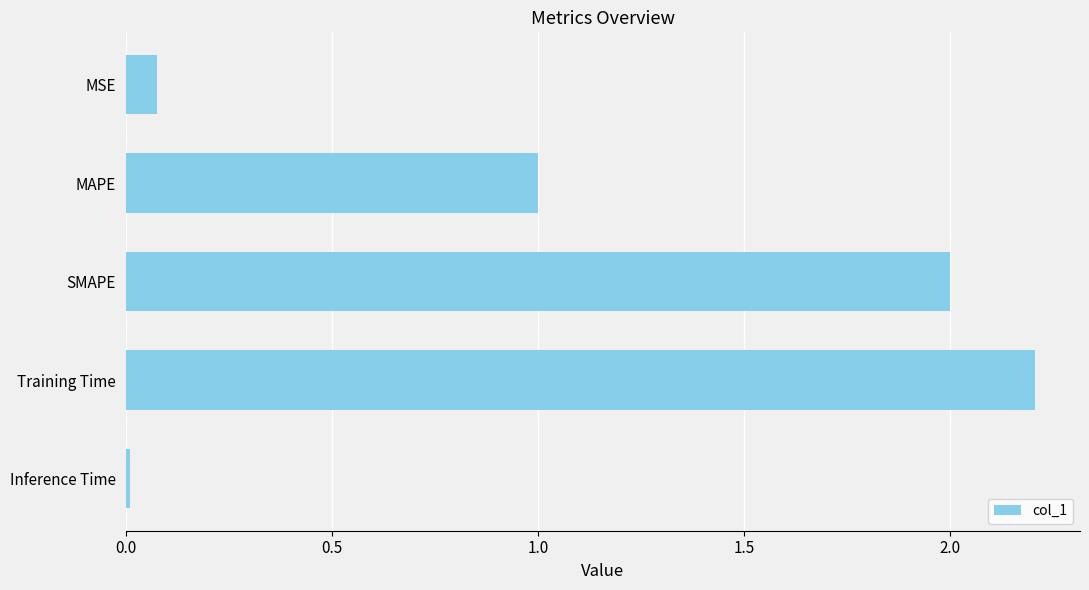

Rank the categories by value from highest to lowest.

Training Time, SMAPE, MAPE, MSE, Inference Time